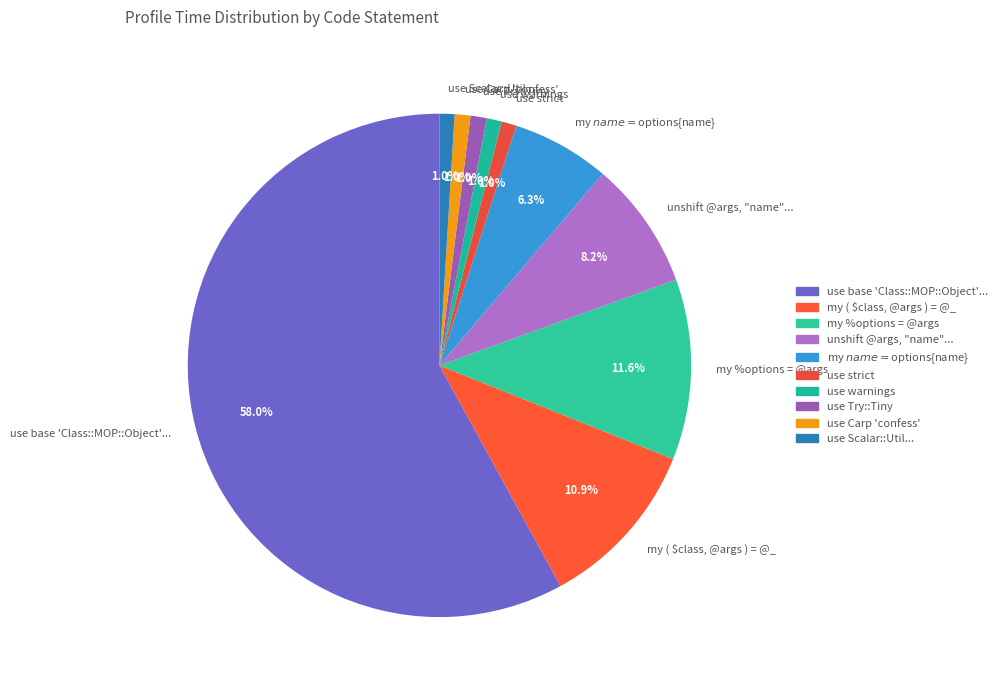

To the nearest percent, what portion does my $name = $options{name} represent?

6%